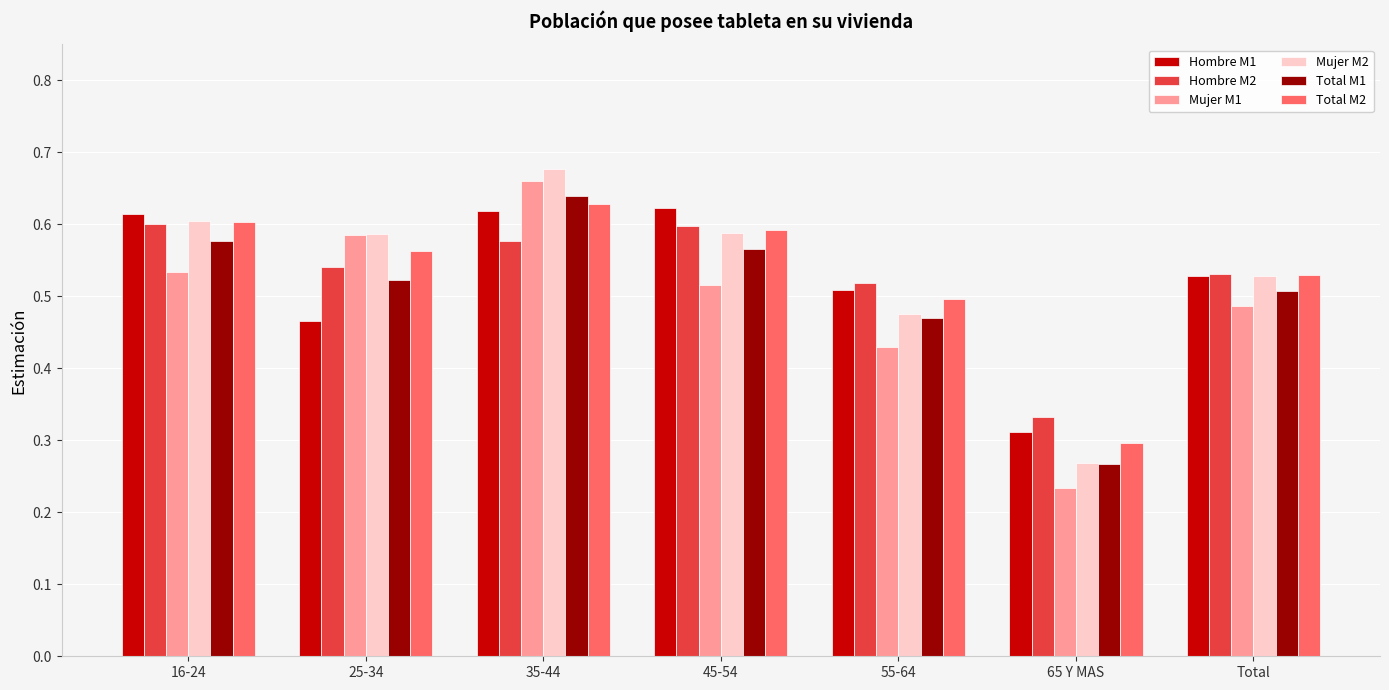

What is the label of the 4th bar from the right?

45-54